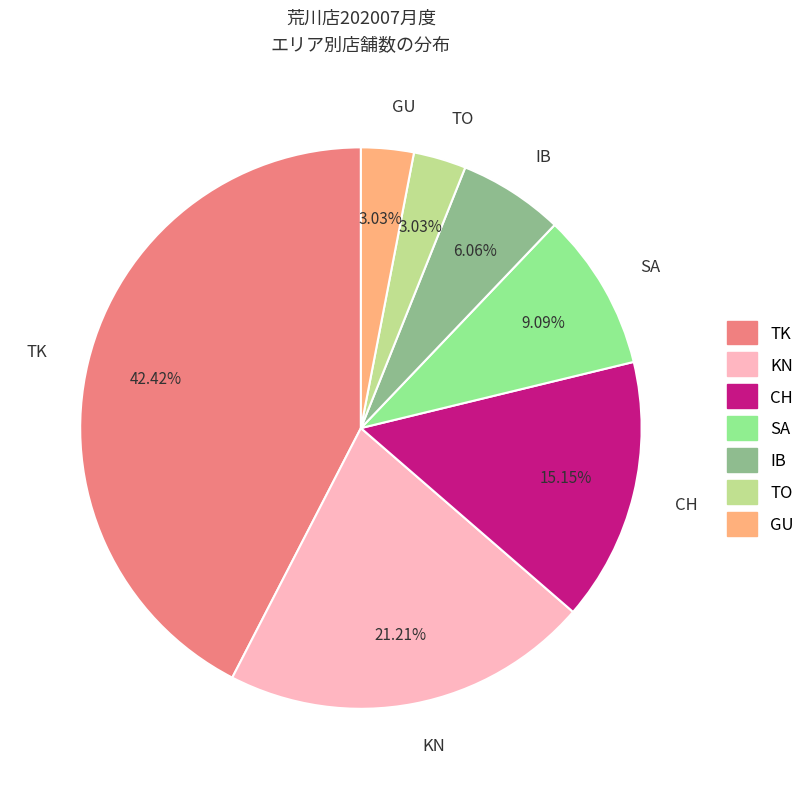

Which category has the biggest portion of the pie?

TK